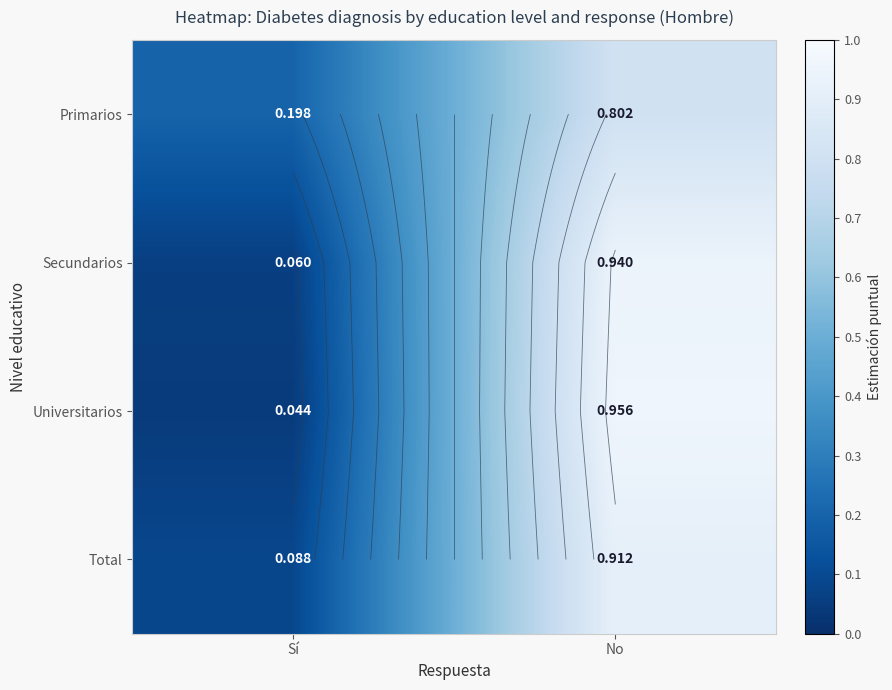

What is the sum of the Primarios values at Sí and No?

1.0